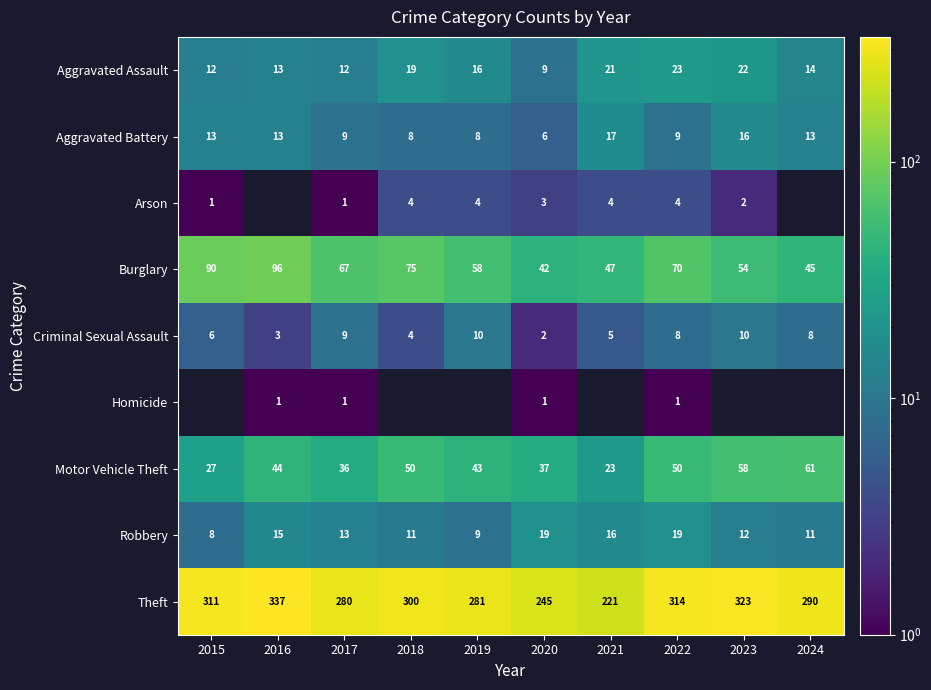

Which category has the lowest value across all series?

2015